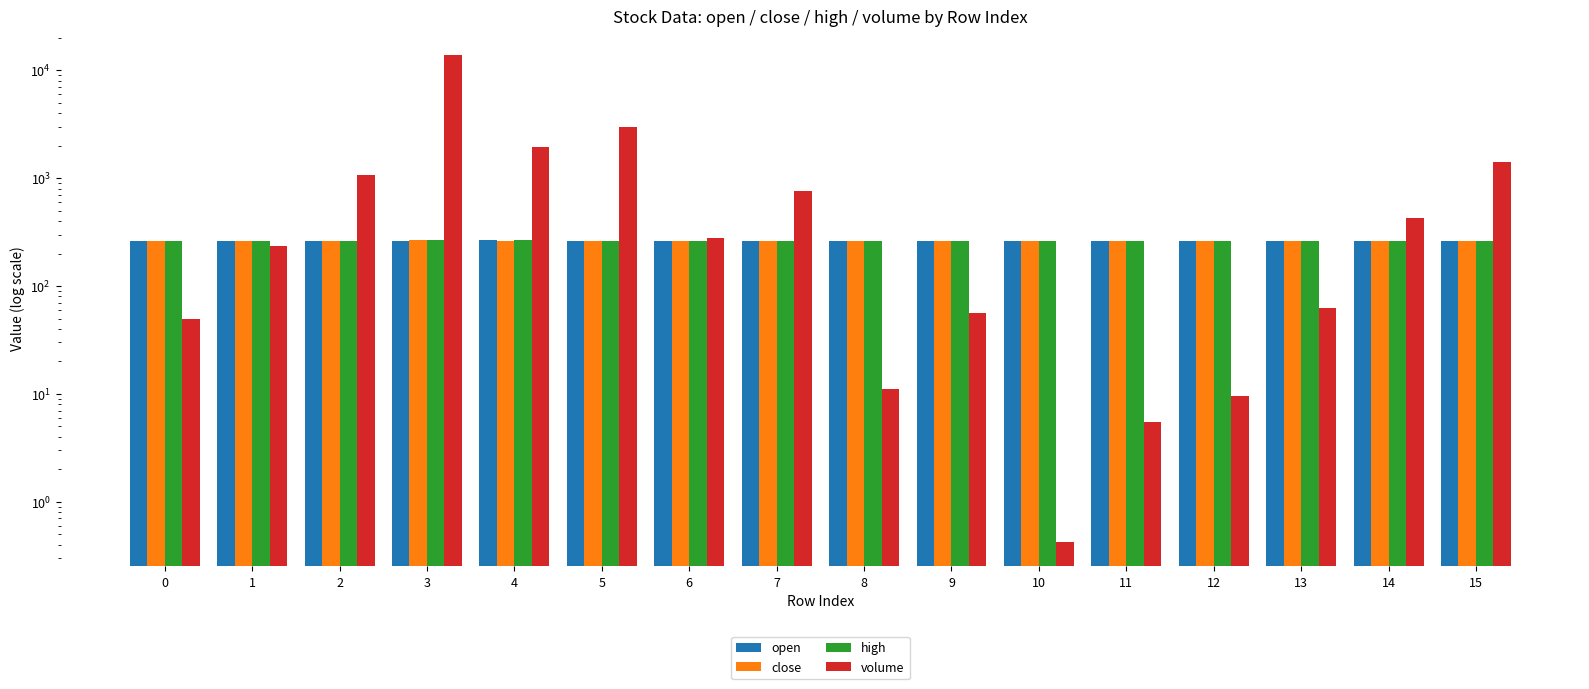

Rank the series by their maximum value, from highest to lowest.

volume, close, high, open